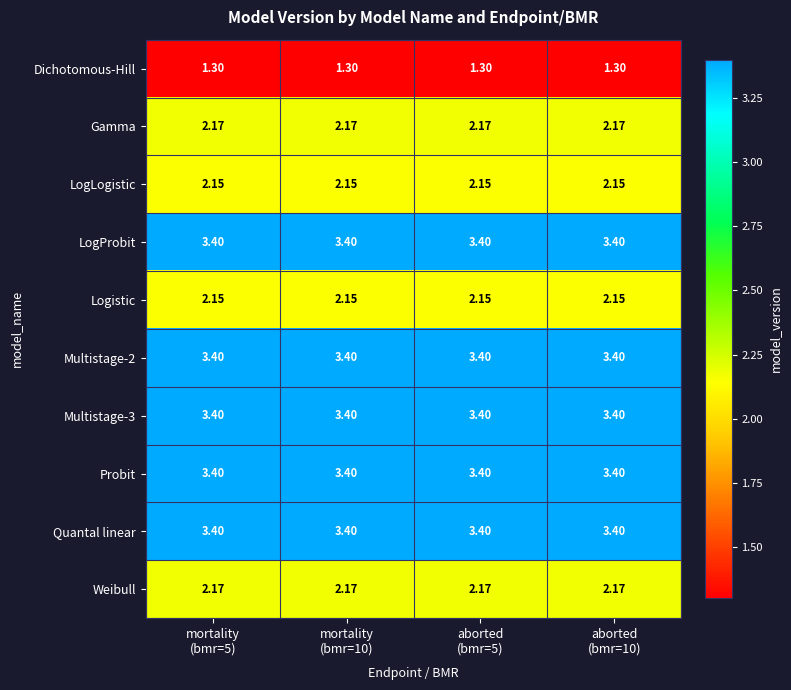

How many categories are shown in the chart?

4